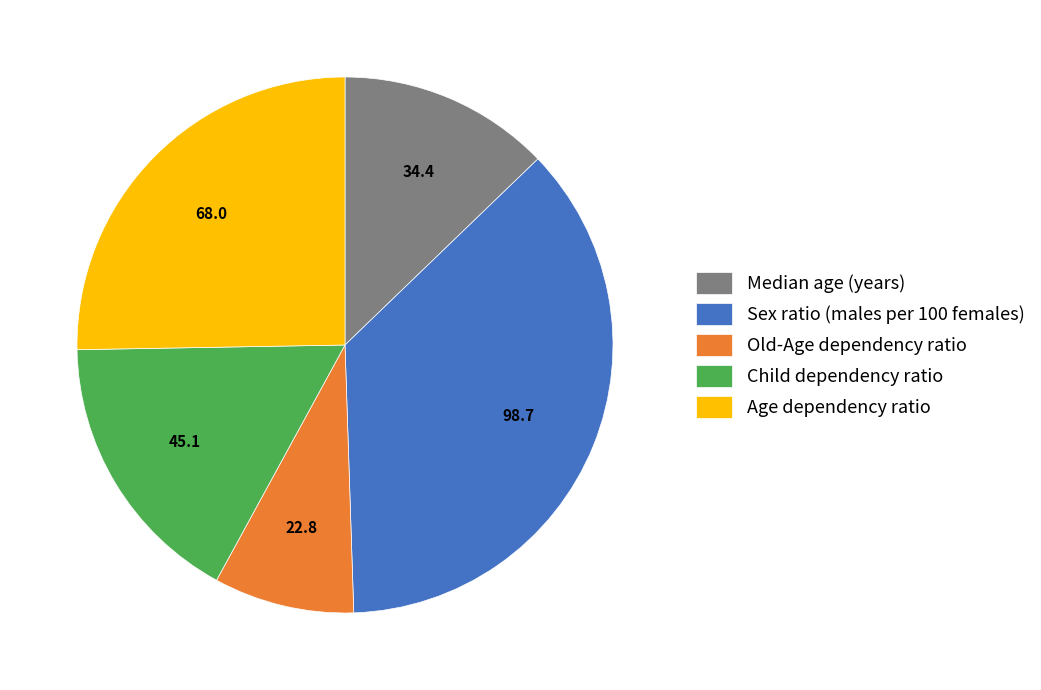

The Sex ratio (males per 100 females) slice represents 51% of the pie. True or false?

False